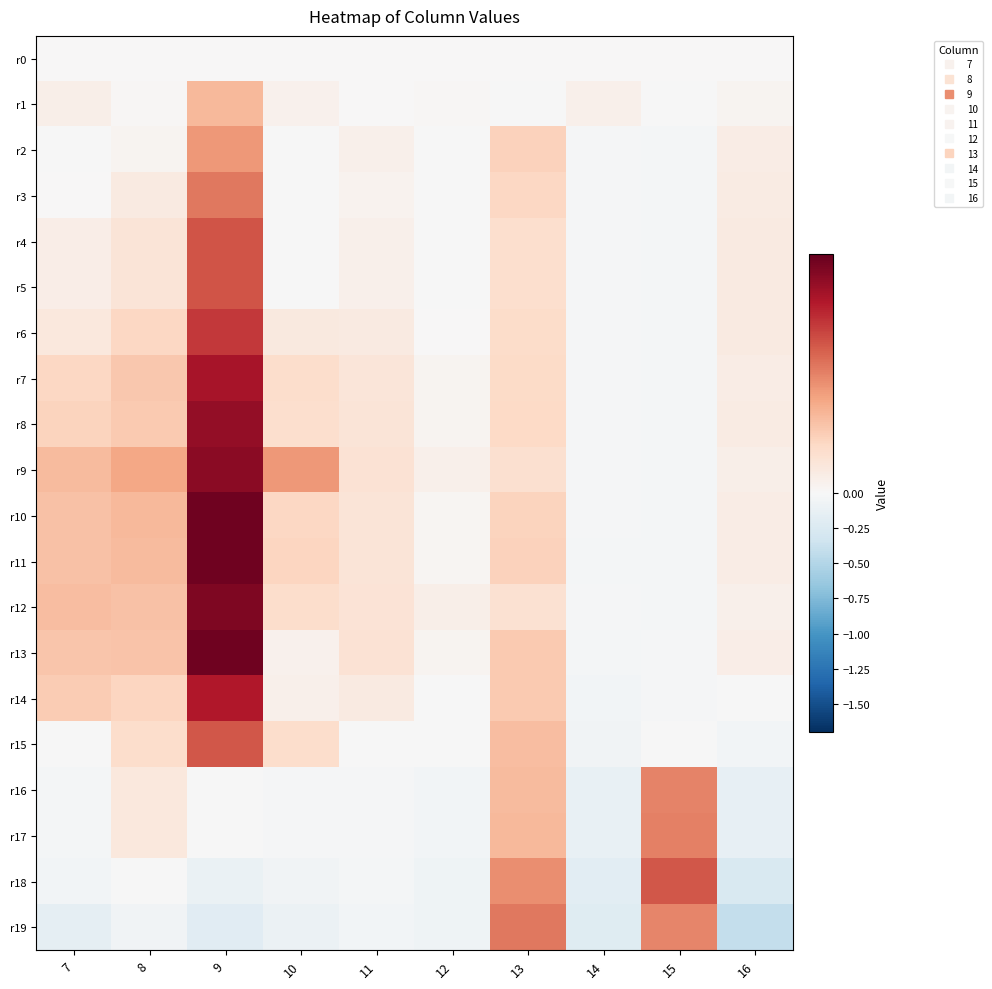

At which category is the sum across all series the highest?

9